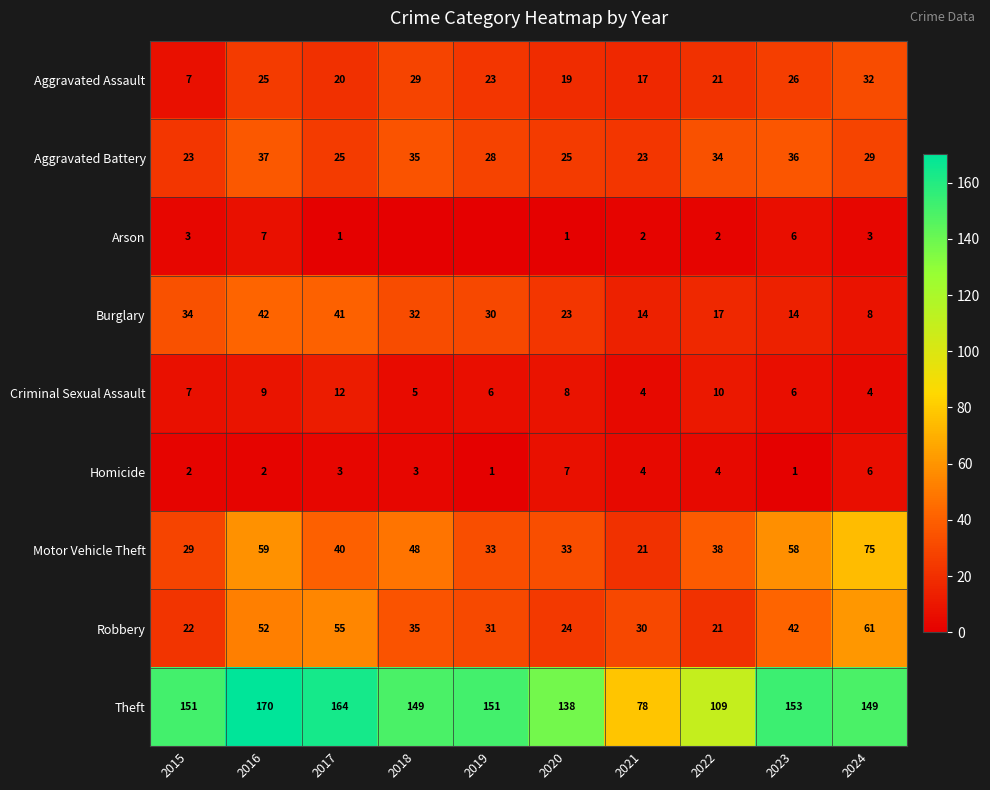

At which category is the sum across all series the highest?

2016